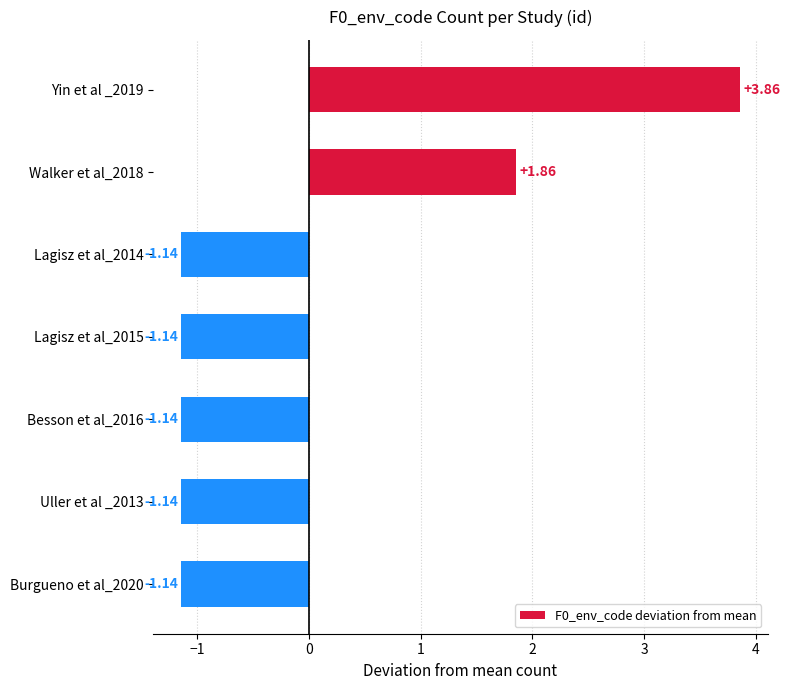

What is the difference between the second highest and minimum values?

3.0